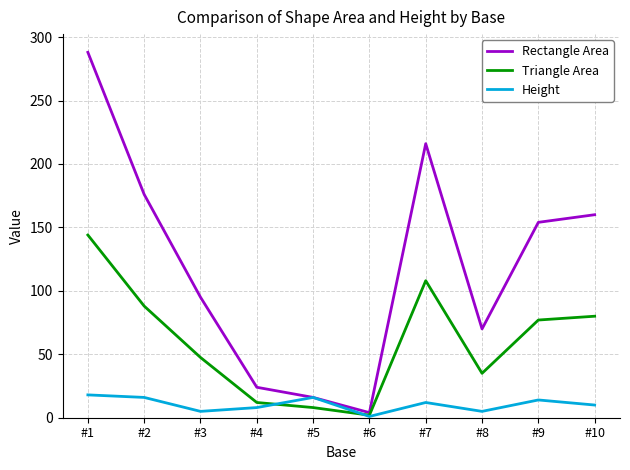

What are all the series names shown in the legend?

Rectangle Area, Triangle Area, Height